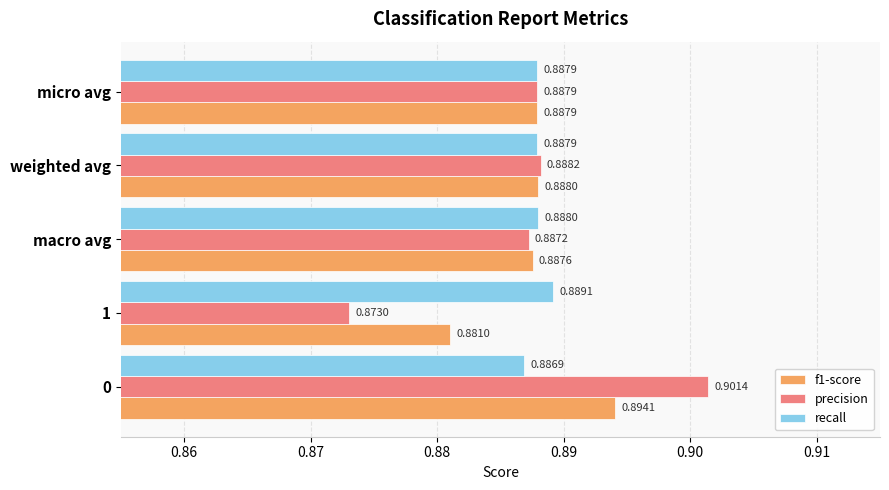

Where is recall nearest to the value 0?

0